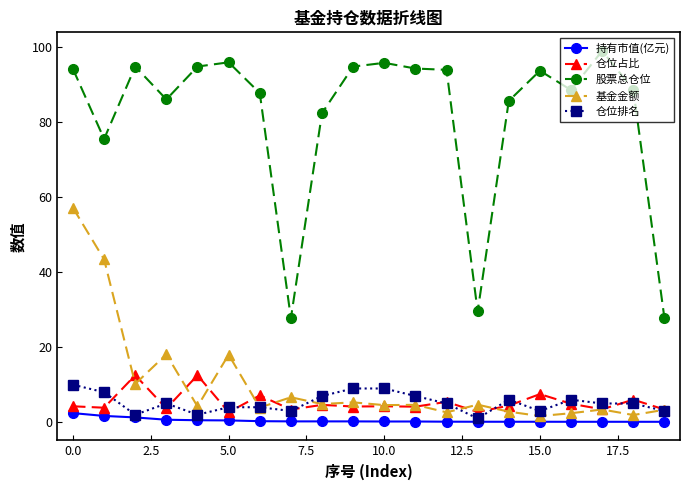

True or false: 基金金额 and 股票总仓位 cross at least once.

False